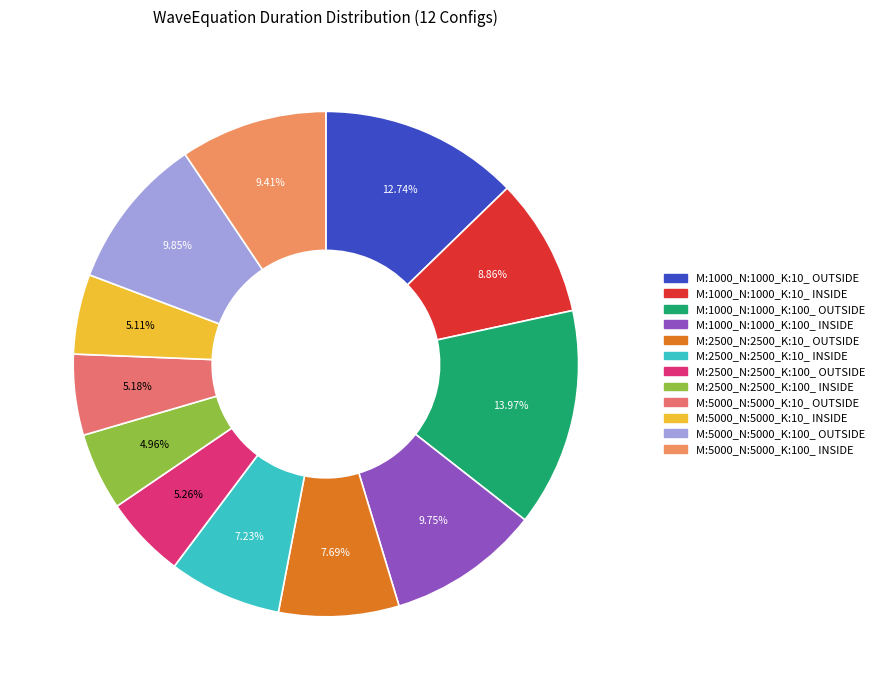

To the nearest percent, what is the combined percentage of M:1000_N:1000_K:10_ OUTSIDE and M:5000_N:5000_K:10_ OUTSIDE?

18%